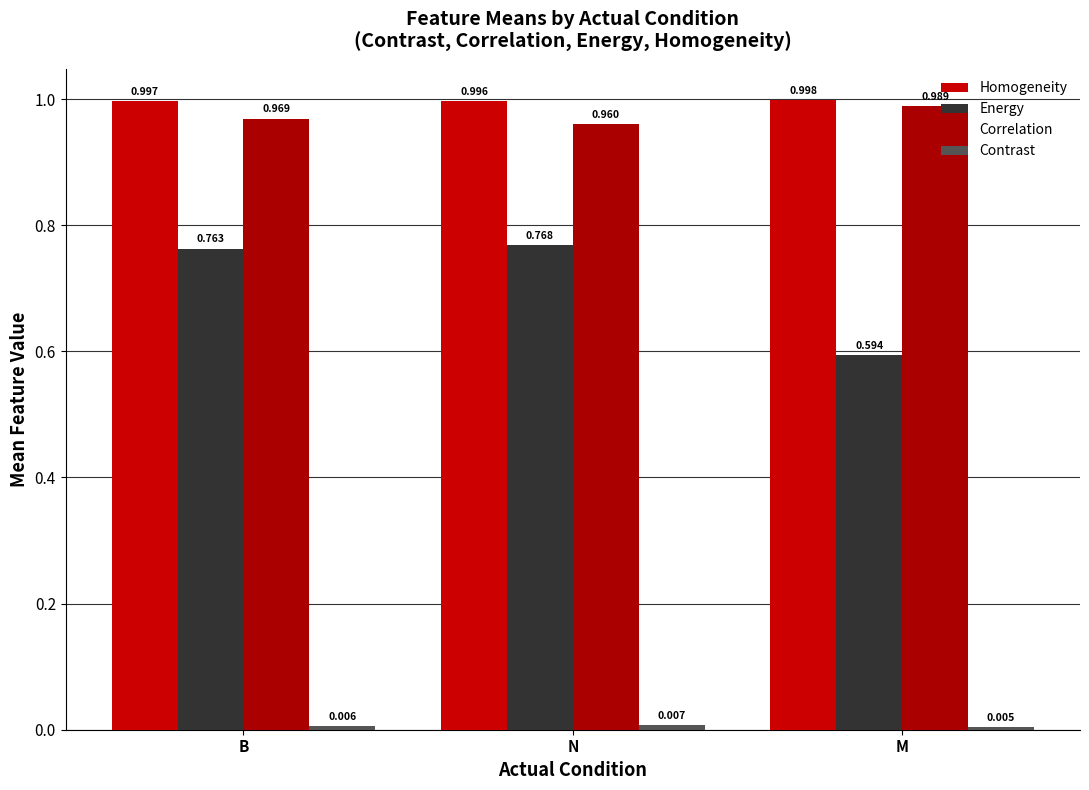

Read the Correlation value at M.

1.0